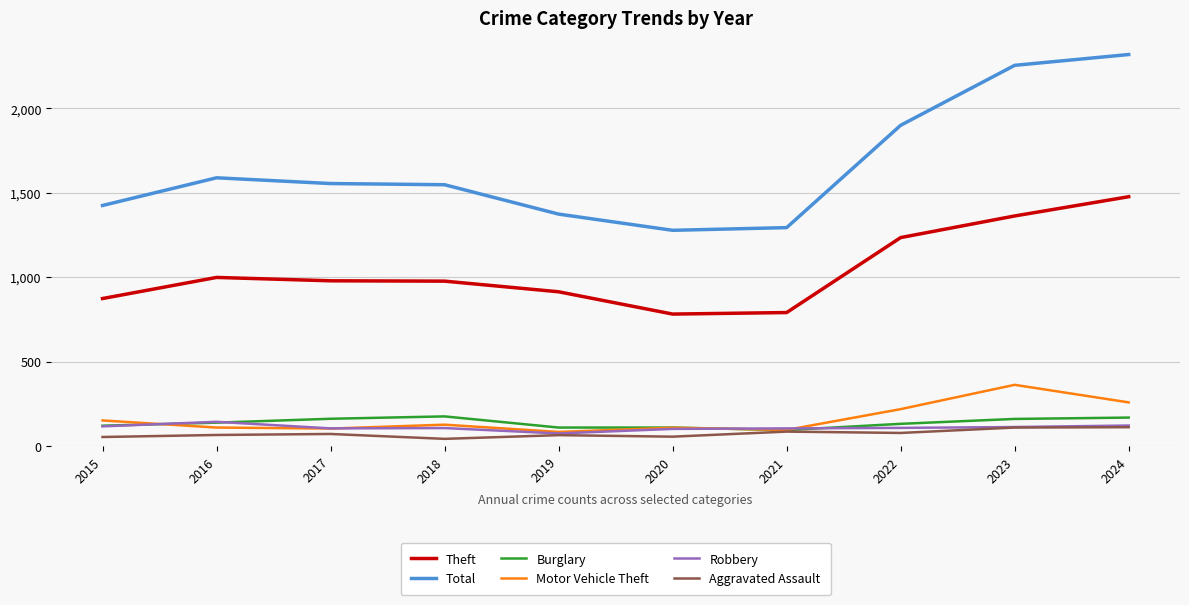

Which series has the largest total across all categories?

Total